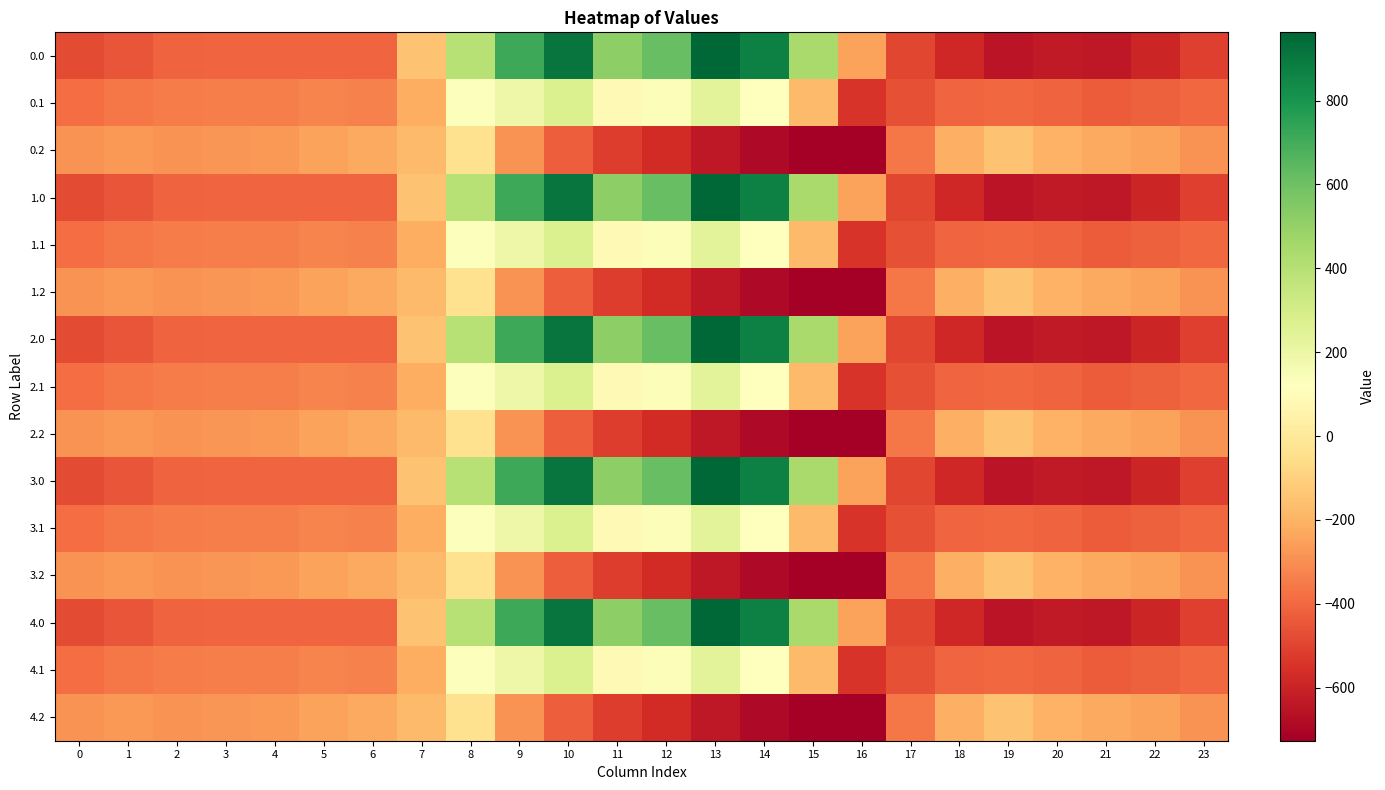

At how many categories does at least one series exceed 8?

8